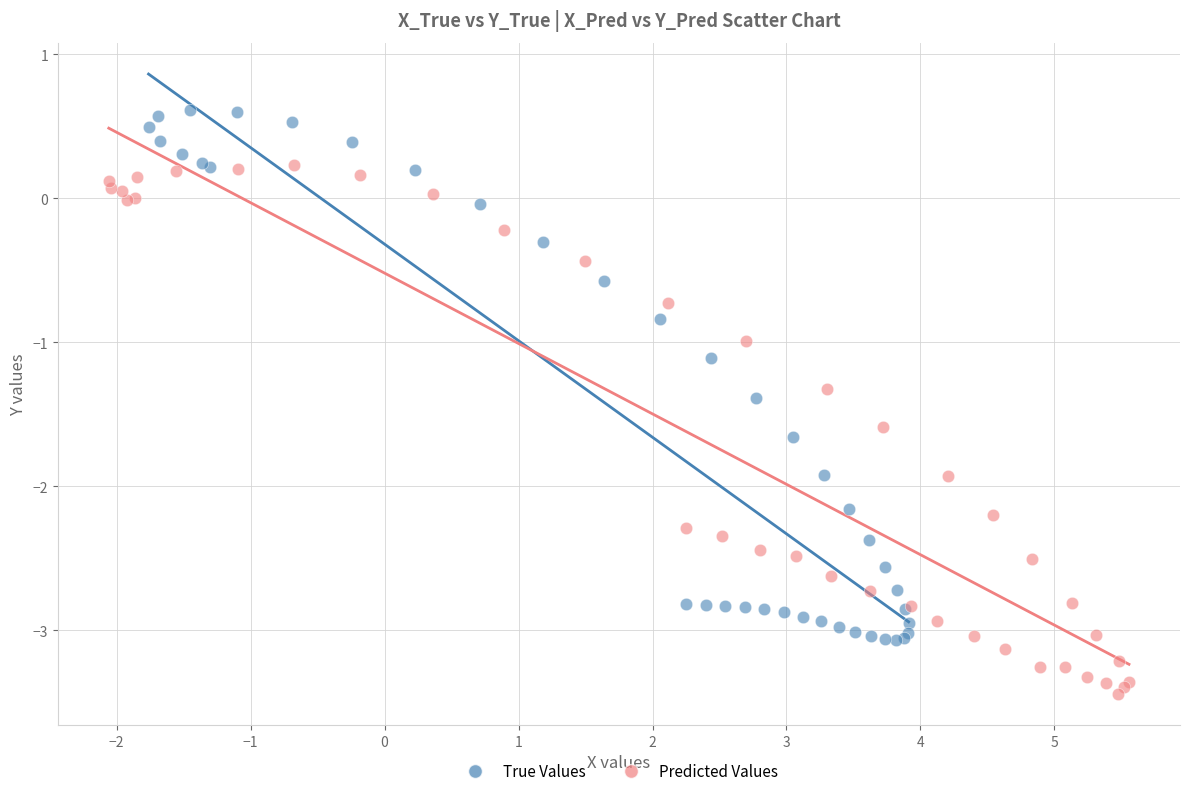

Which series reaches the minimum Y coordinate?

Predicted Values